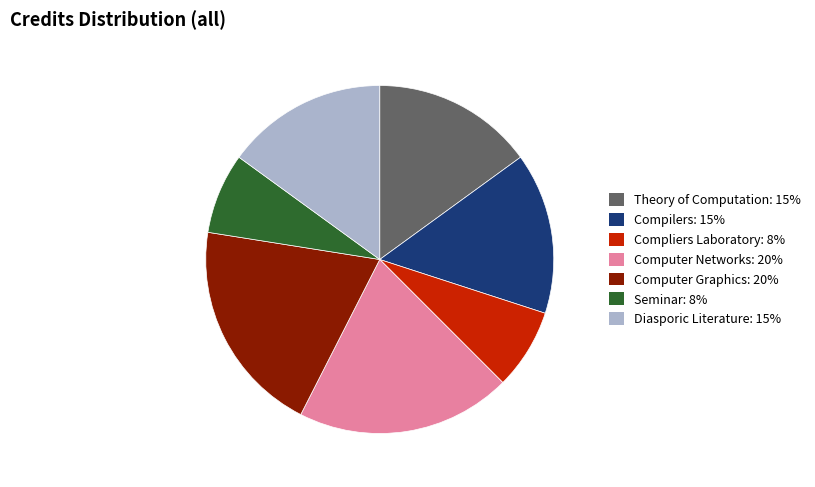

Is the sum of Compilers: 15% and Diasporic Literature: 15% greater than half?

No